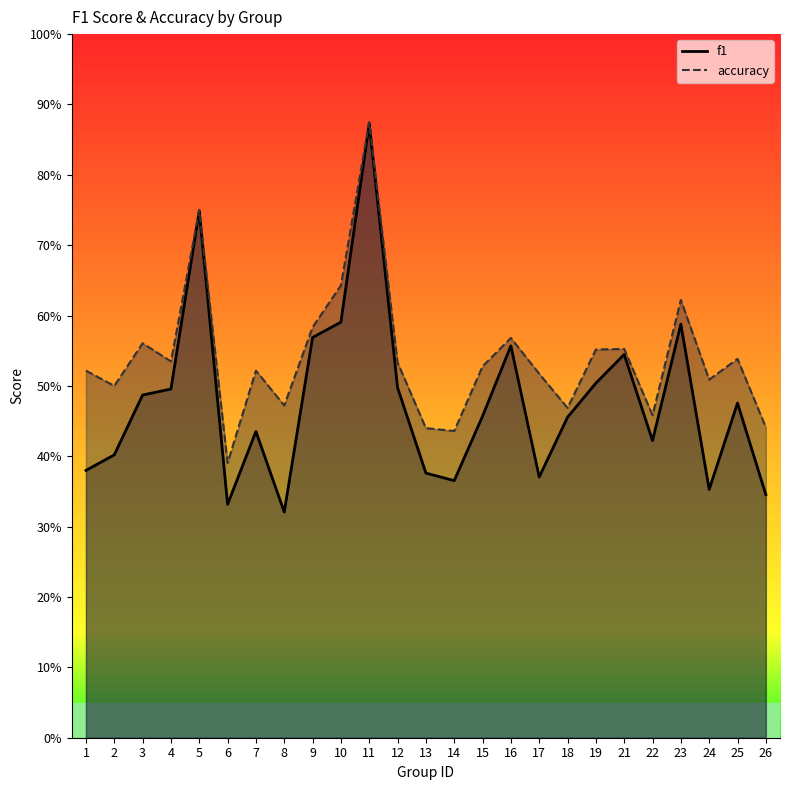

Is it true that f1 equals 0.4 at 7?

True